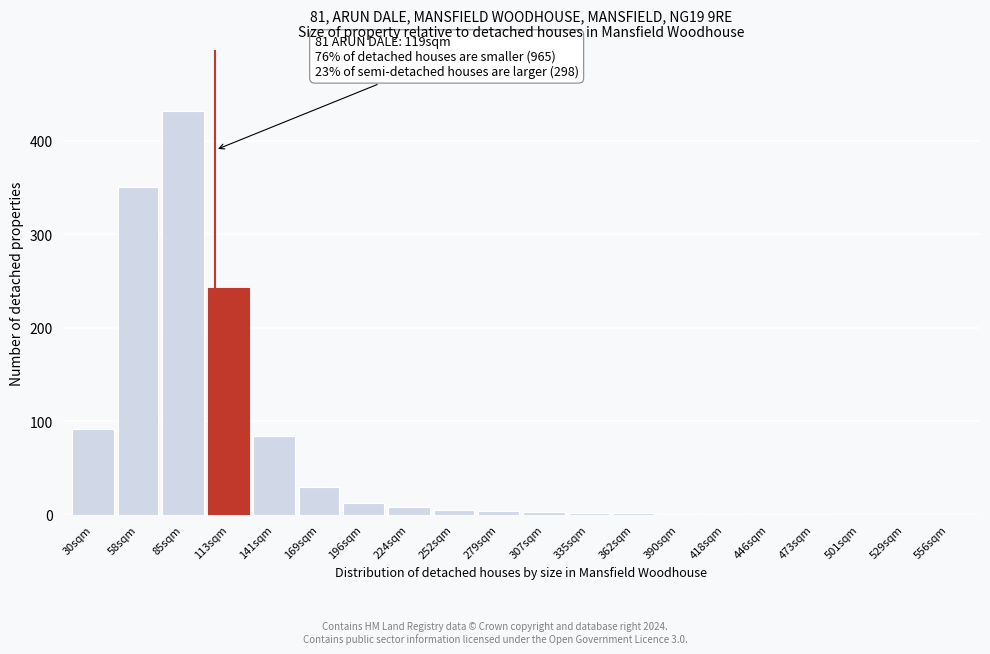

True or false: the data shows 3 at 307sqm.

True